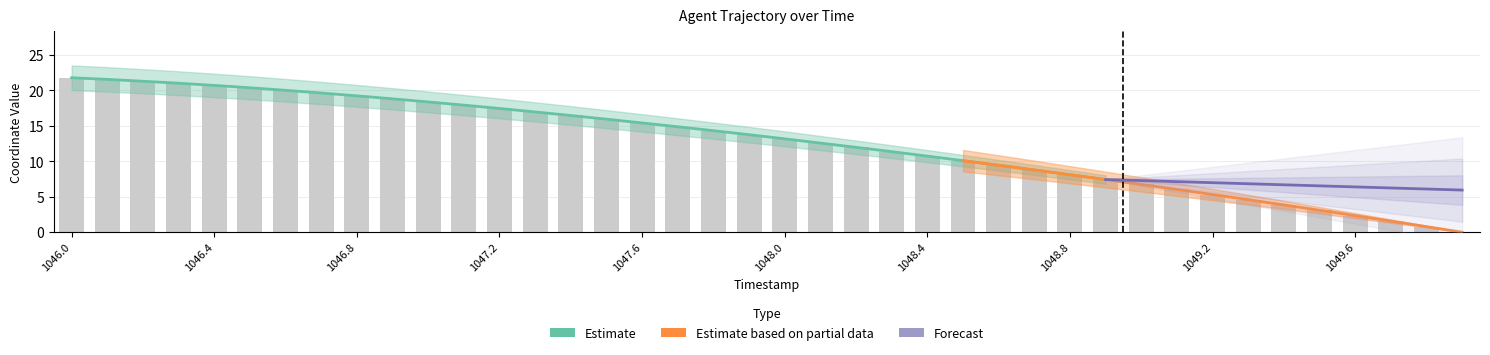

Which category has the lowest value across all series?

1049.9